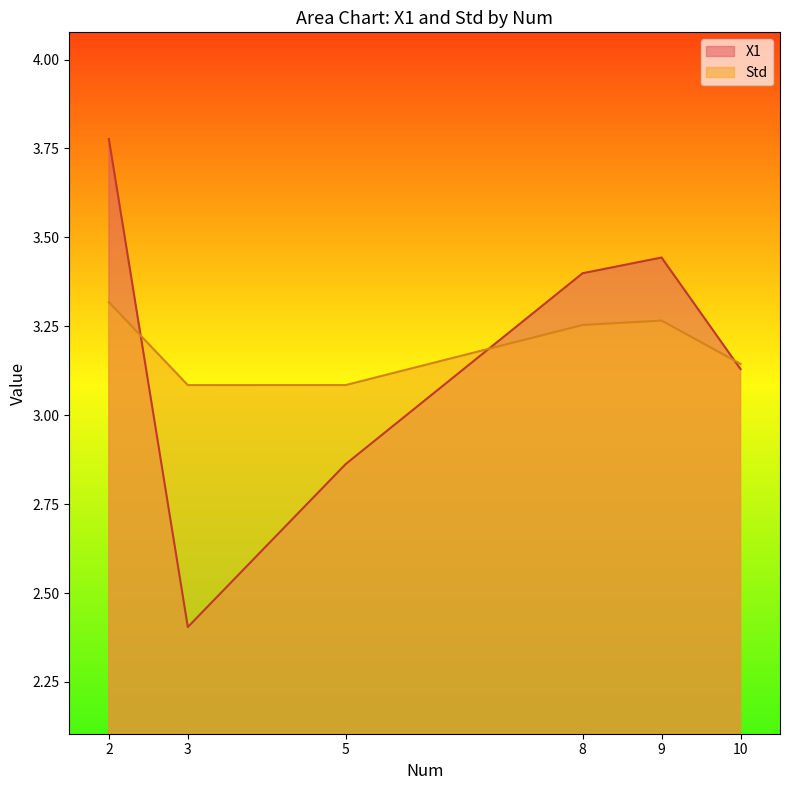

Does the chart have visible grid lines?

No